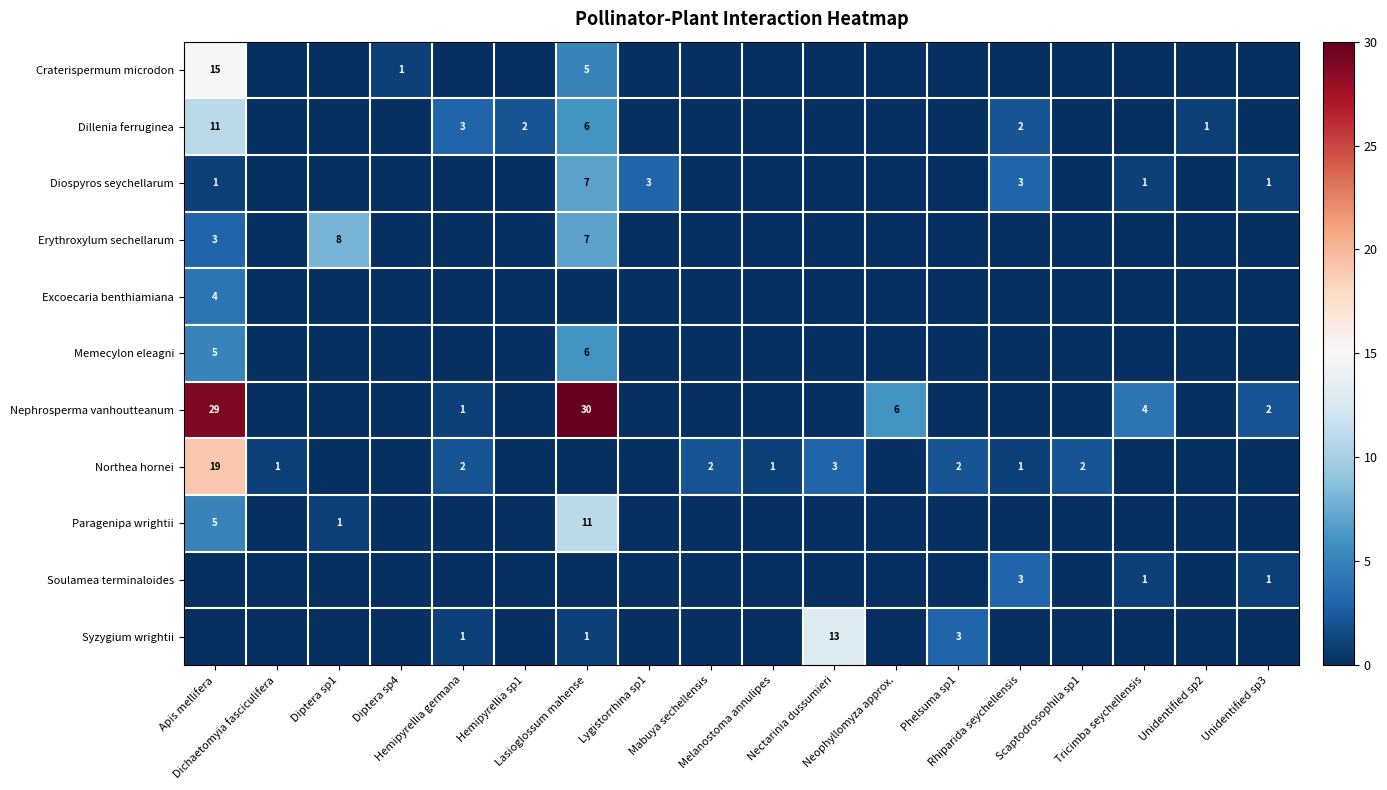

How many distinct data groups are displayed?

11